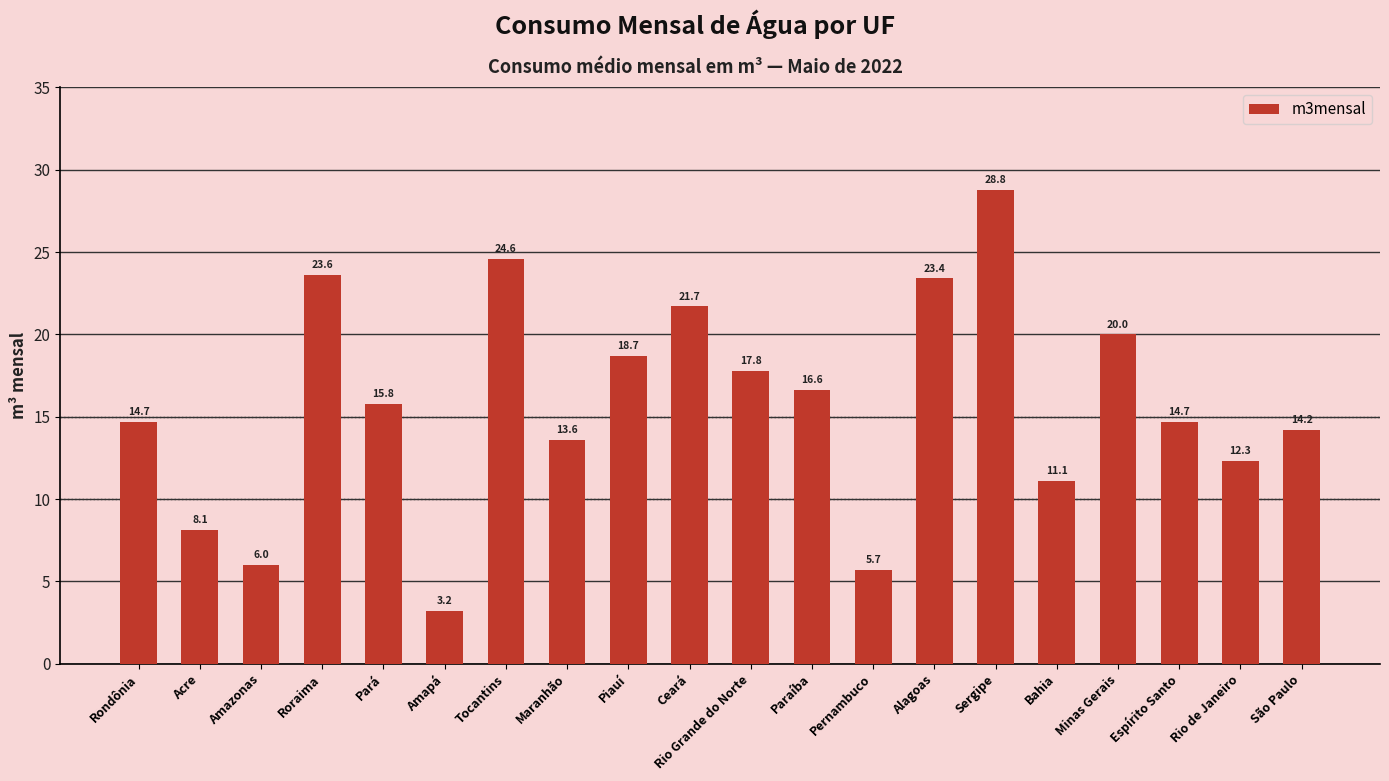

What is the difference between the maximum and minimum values?

25.6